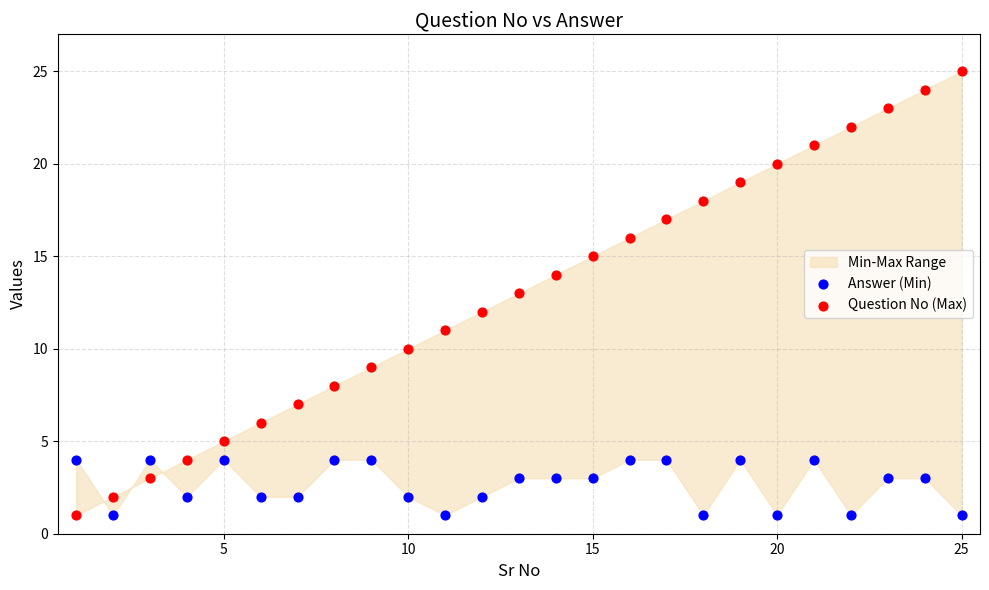

Which series has the widest spread of Y values?

Question No (Max)